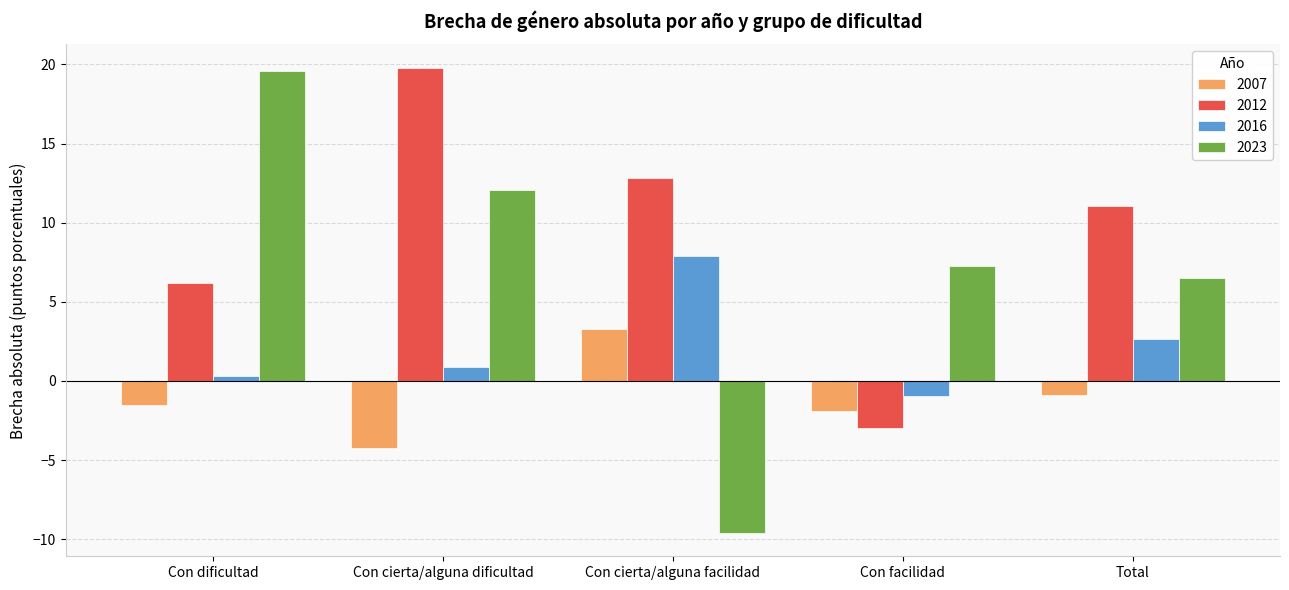

What is the label of the 1st bar from the left?

Con dificultad